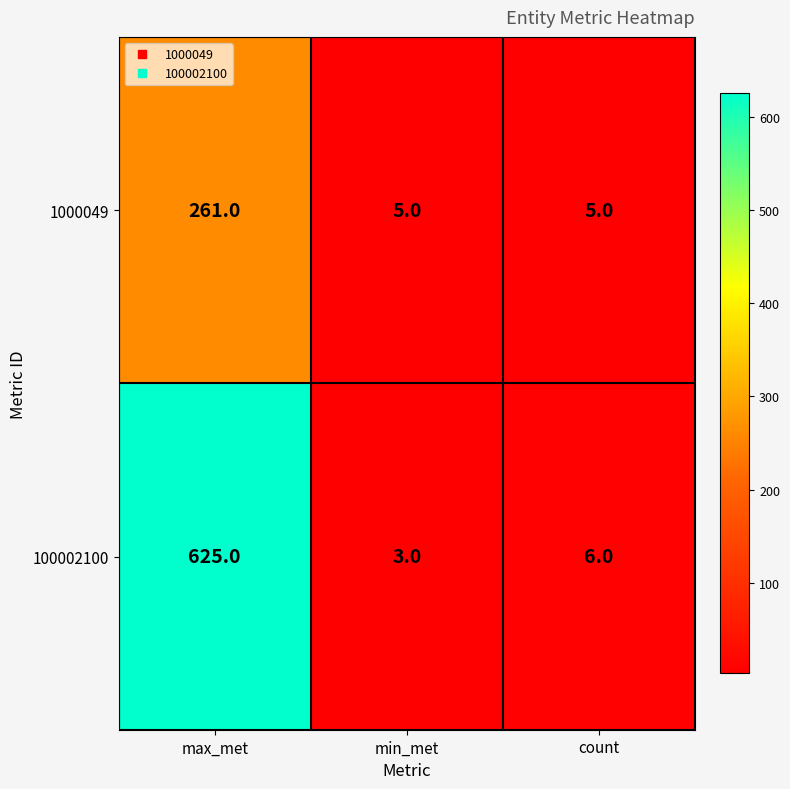

What is the total value across all series at max_met?

886